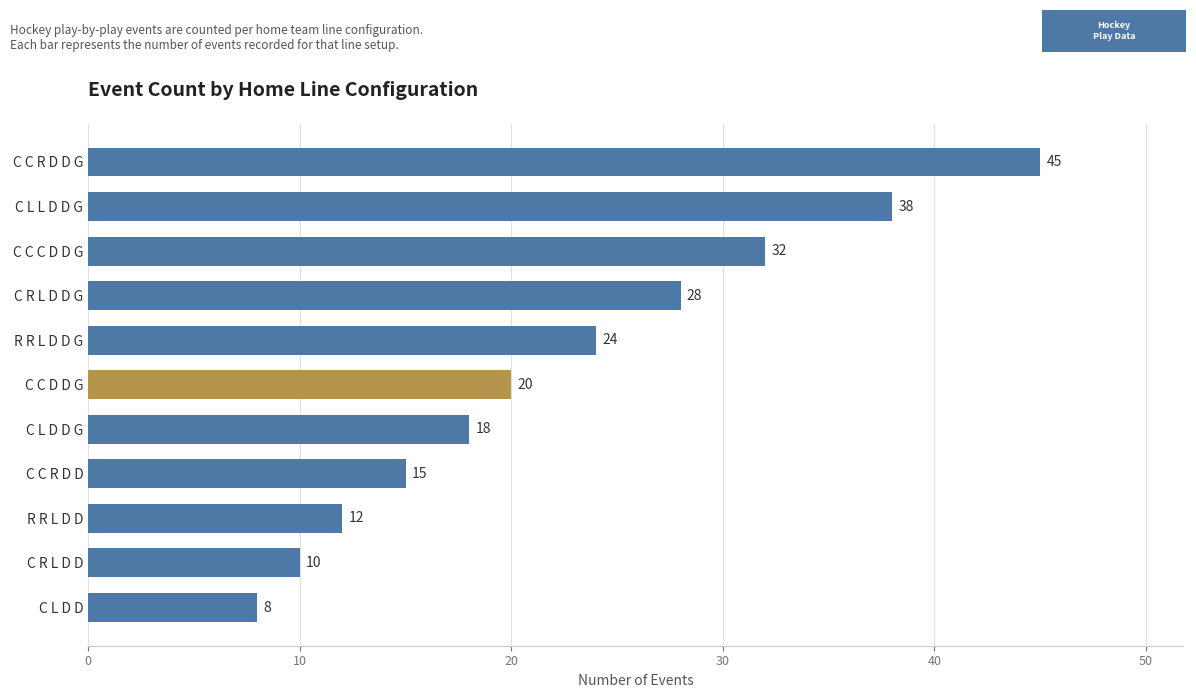

What is the approximate value at C C C D D G, to the nearest 5?

30